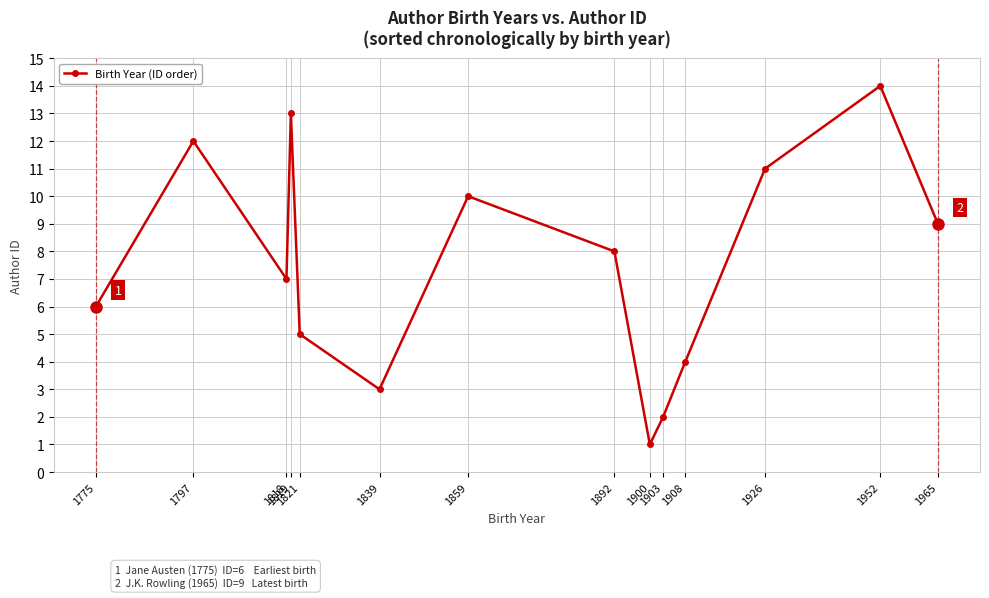

What is the sum of all values?

105